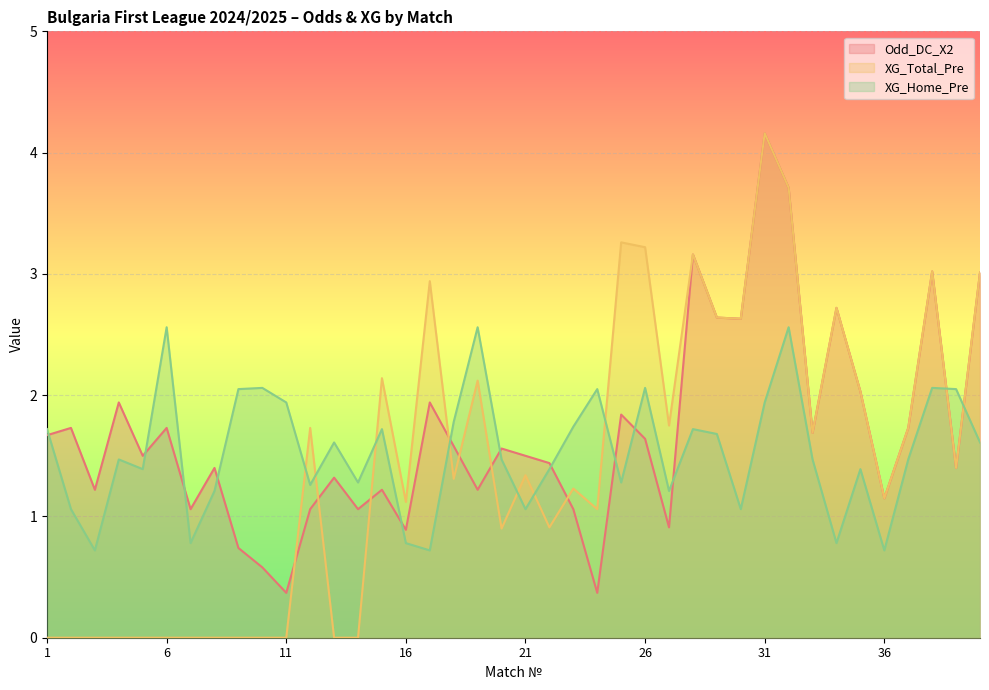

Which series has the largest total across all categories?

Odd_DC_X2